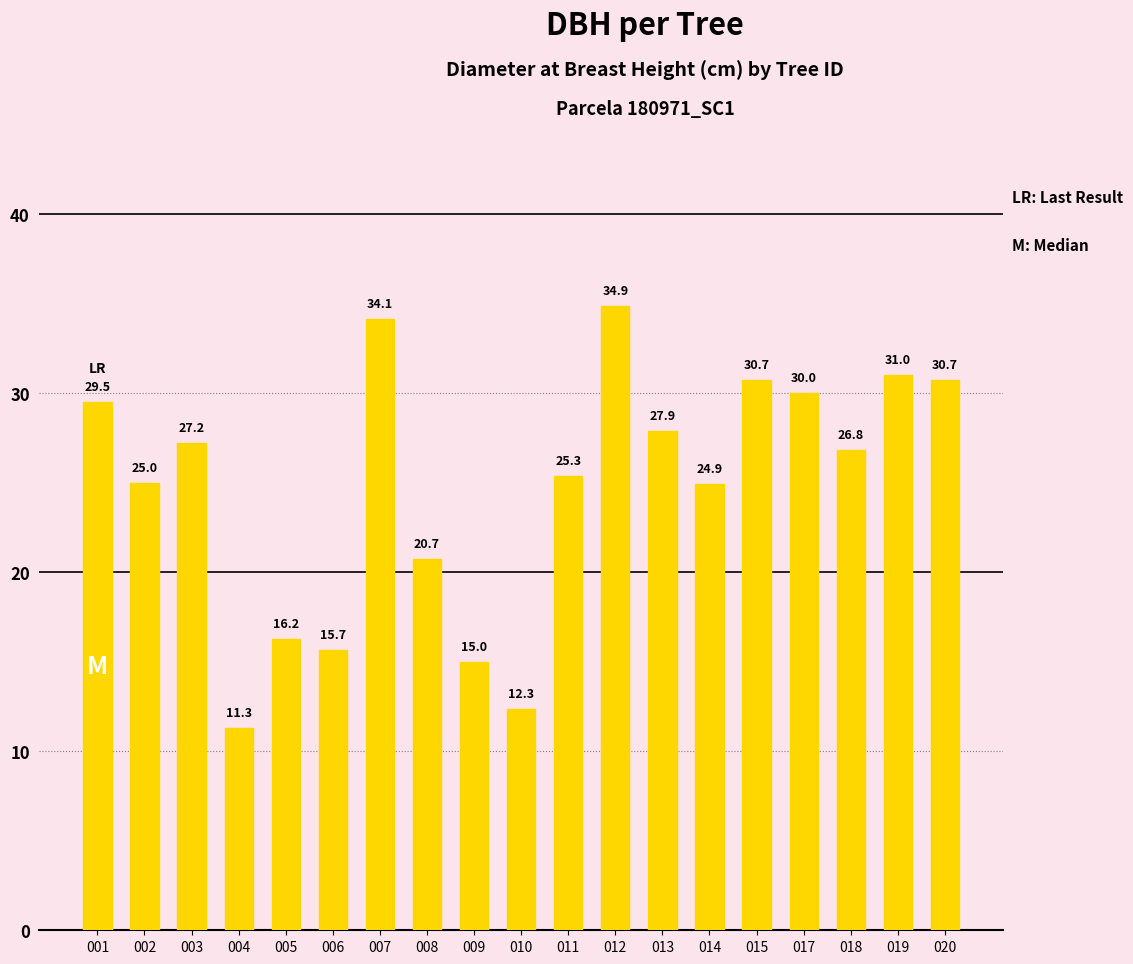

Reading left to right, extract all data points from this chart.

001=29.5	002=25.0	003=27.2	004=11.3	005=16.2	006=15.7	007=34.1	008=20.7	009=15.0	010=12.3	011=25.3	012=34.9	013=27.9	014=24.9	015=30.7	017=30.0	018=26.8	019=31.0	020=30.7